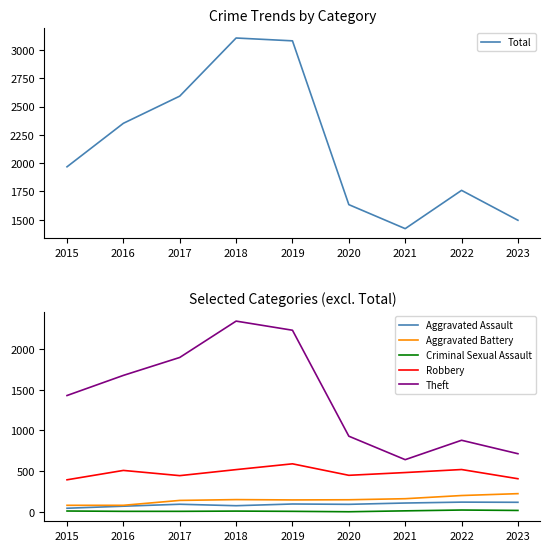

True or false: Robbery has more than 0 points higher than both neighbors.

True